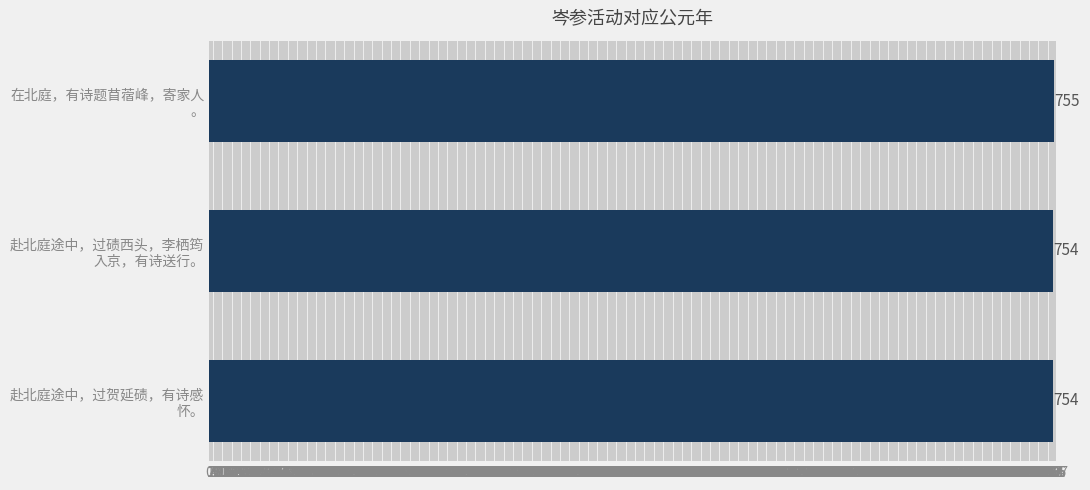

What is the sum of all values?

2263